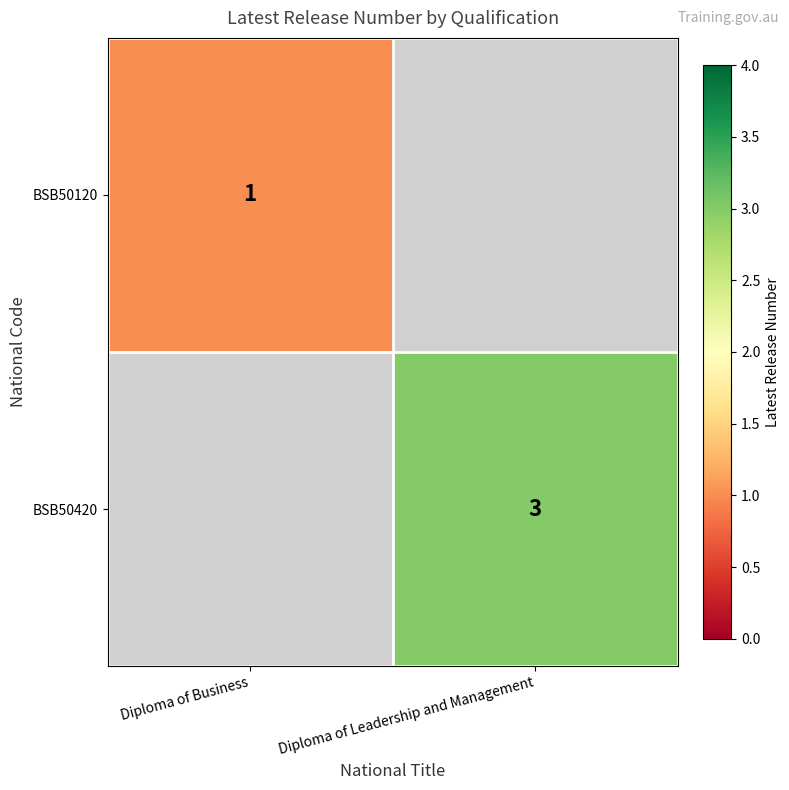

At how many categories does at least one series exceed 2?

1